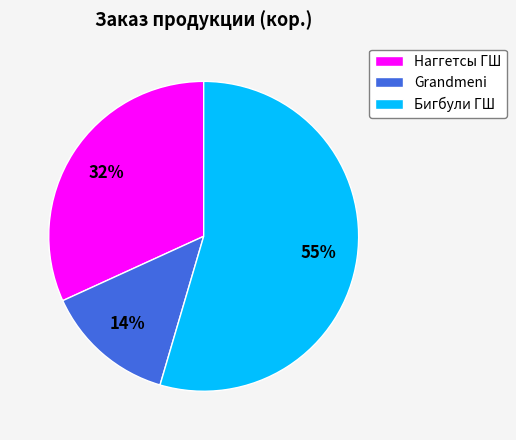

How many segments does this pie chart have?

3